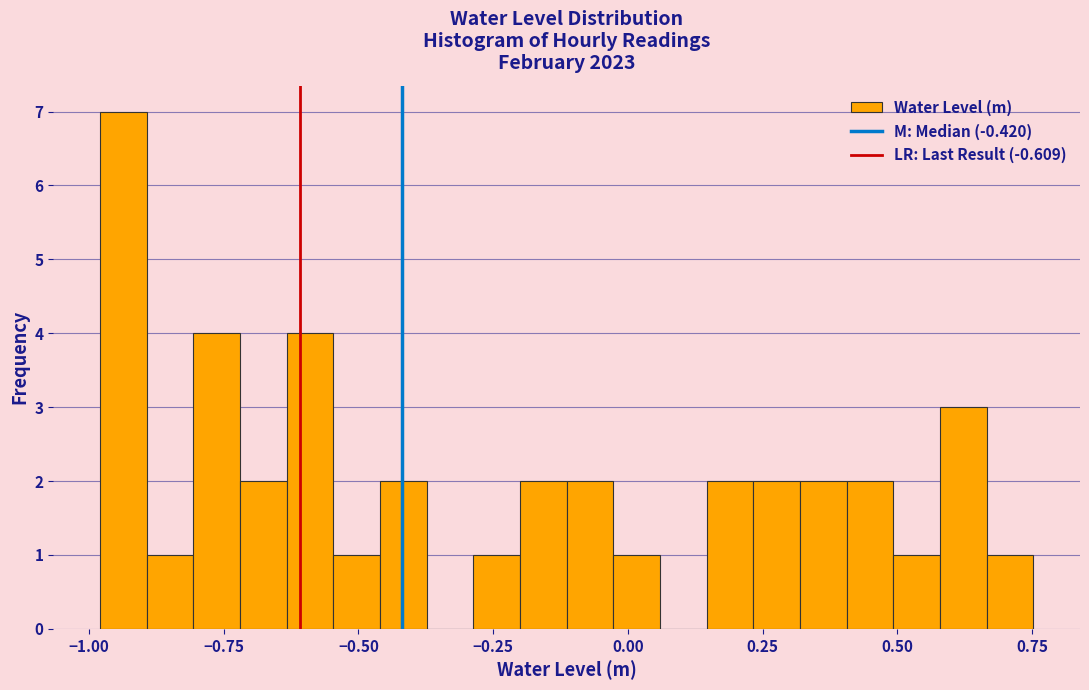

Read against the x-axis, roughly where is the centre of the tallest bar?

-0.95